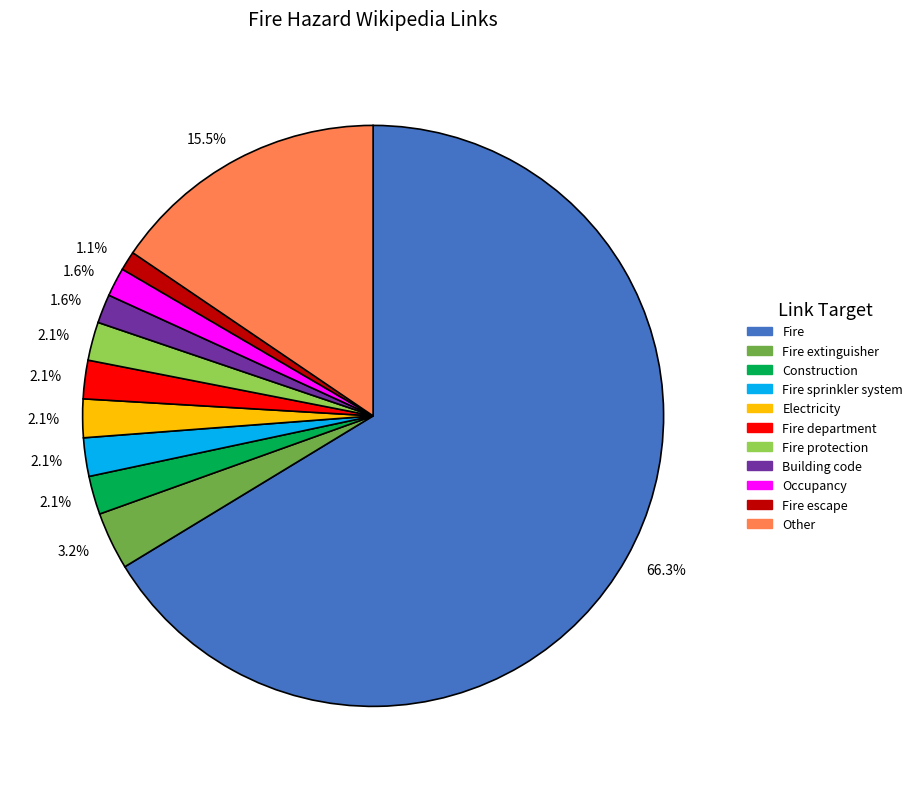

Is there a majority slice in this chart?

Yes